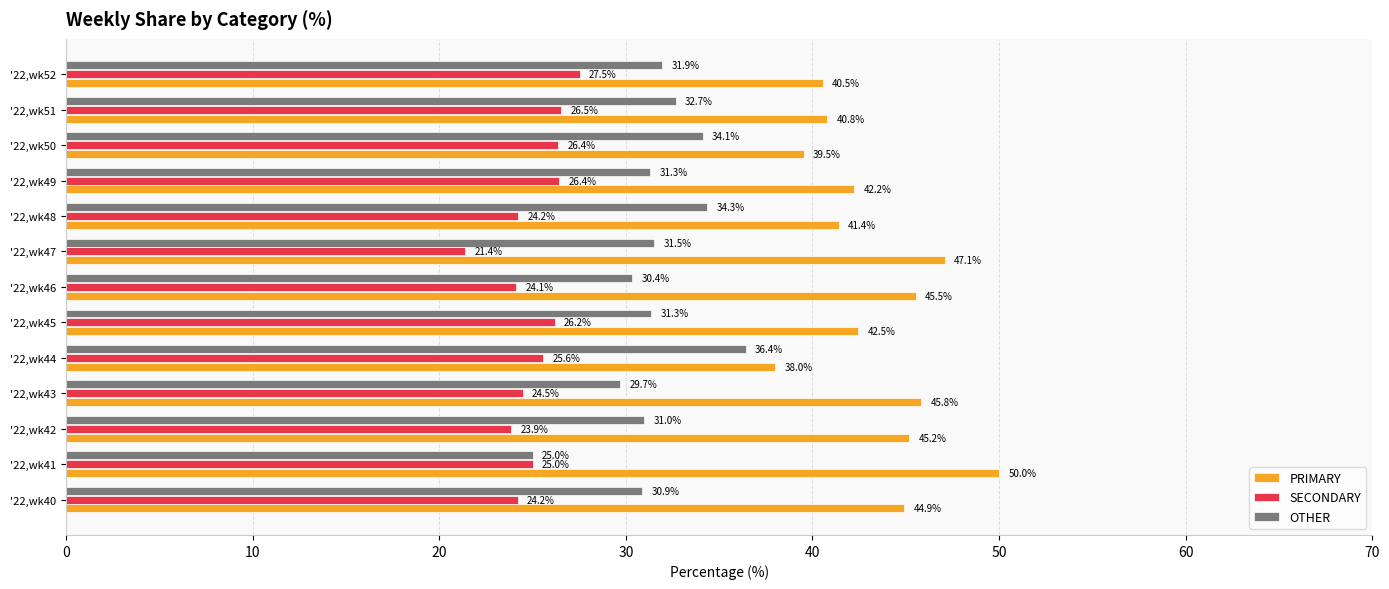

What are all the series names shown in the legend?

PRIMARY, SECONDARY, OTHER